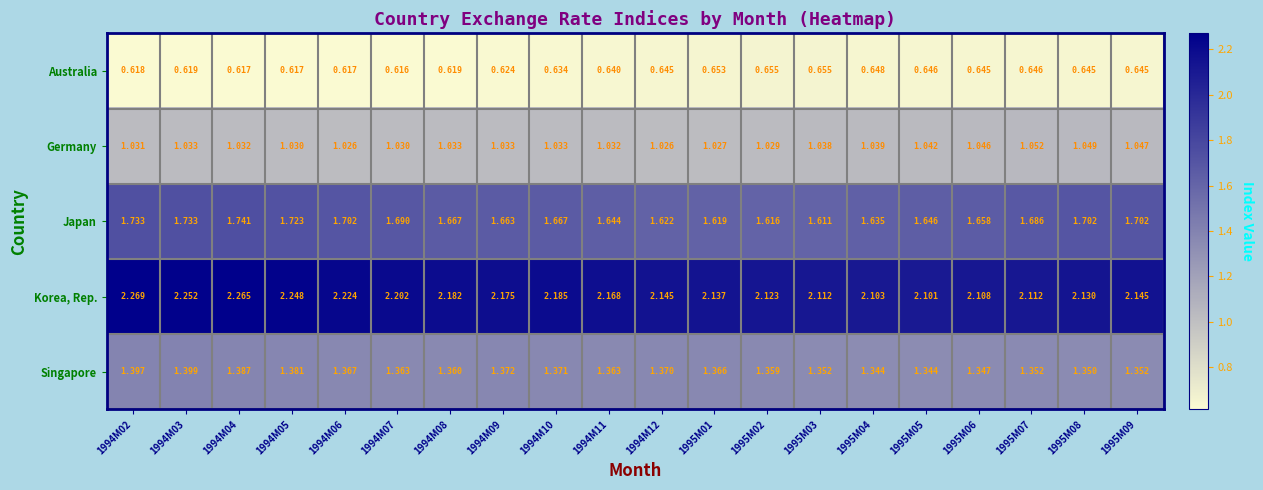

At 1994M04, list the series in order from smallest to largest.

Australia, Germany, Singapore, Japan, Korea, Rep.